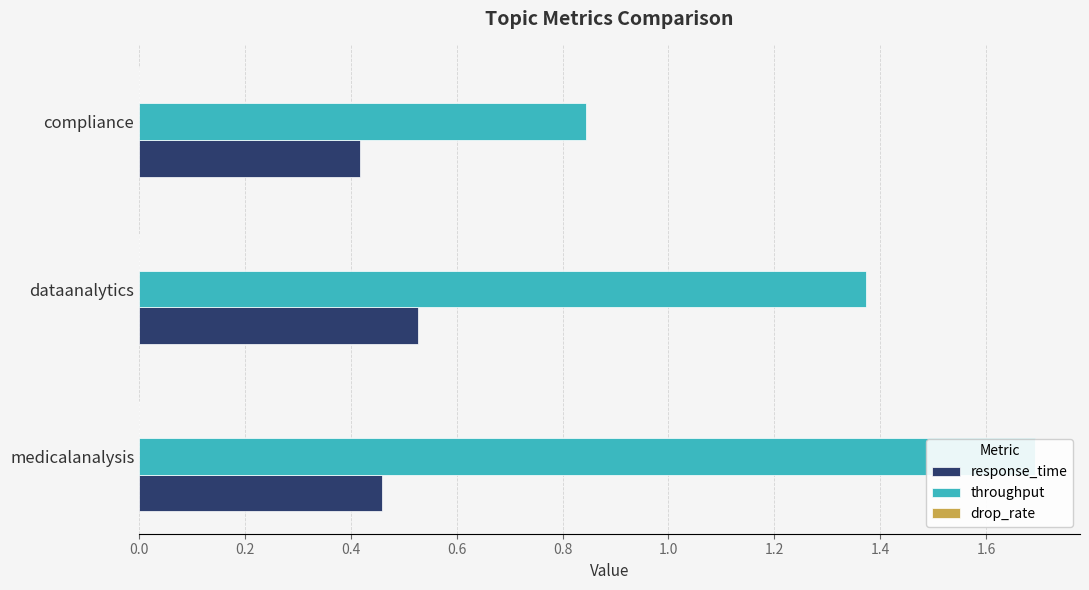

How many values in the throughput series exceed 1?

2